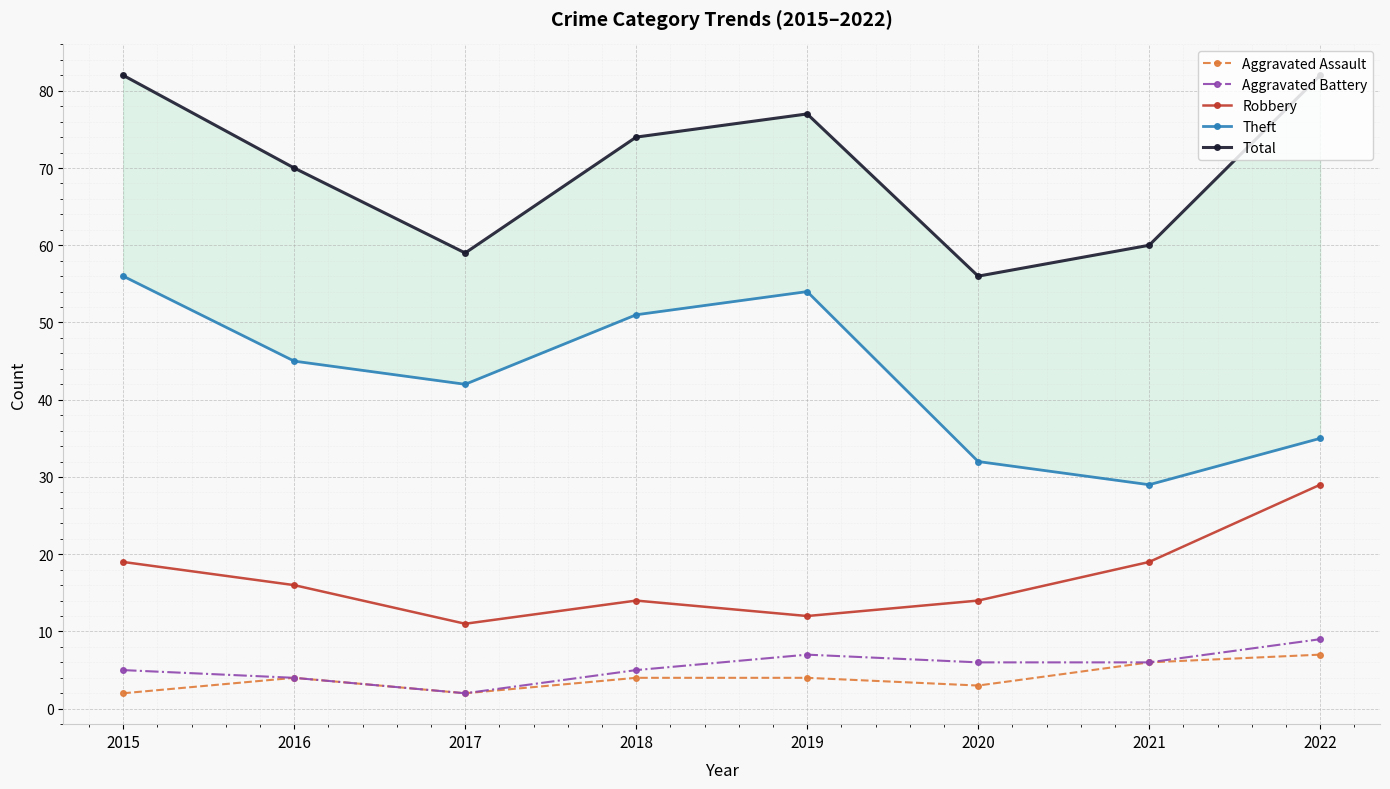

In Theft, how many points are higher than both neighbors (excluding endpoints)?

1